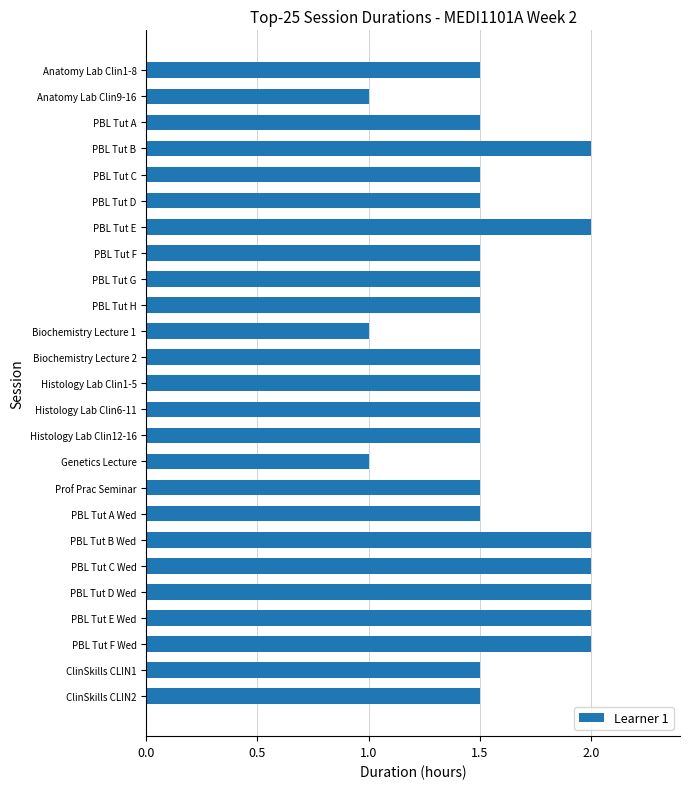

What is the change in value from PBL Tut E Wed to Prof Prac Seminar?

-0.5